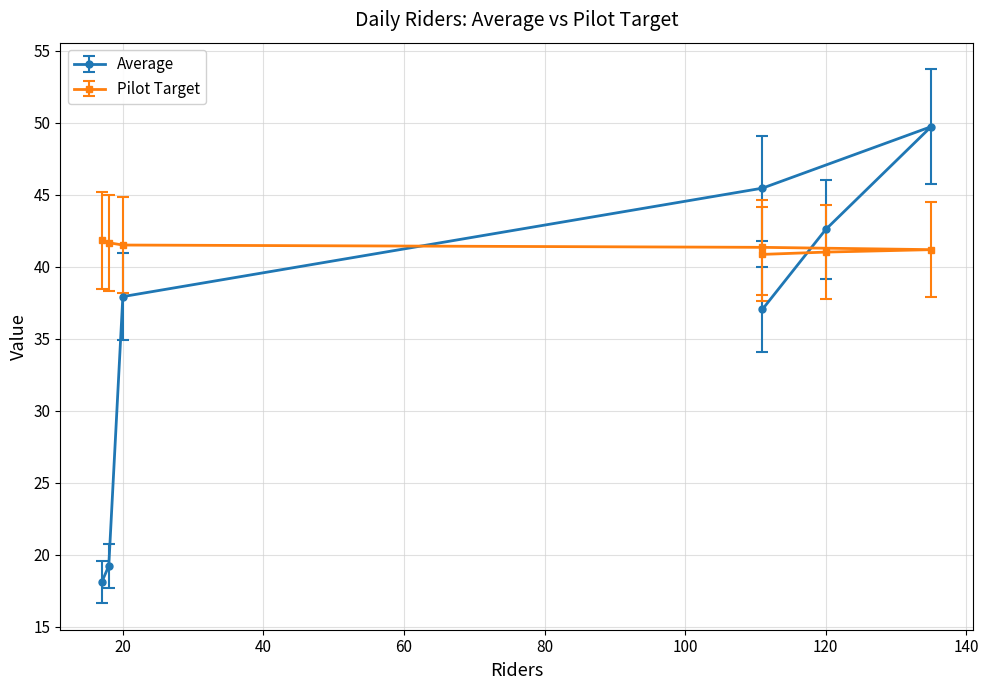

What are all the series names shown in the legend?

Average, Pilot Target